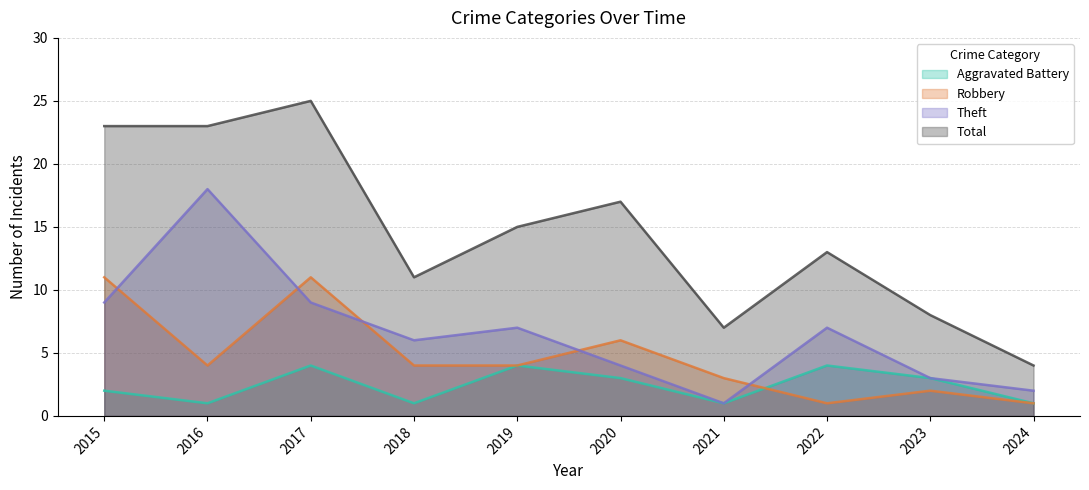

True or false: Robbery and Total cross at least once.

False